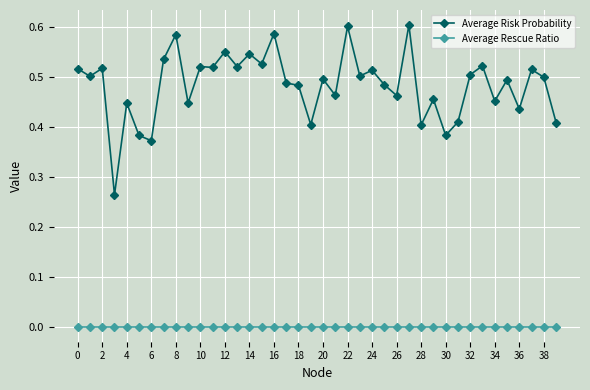

What are all the series names shown in the legend?

Average Risk Probability, Average Rescue Ratio